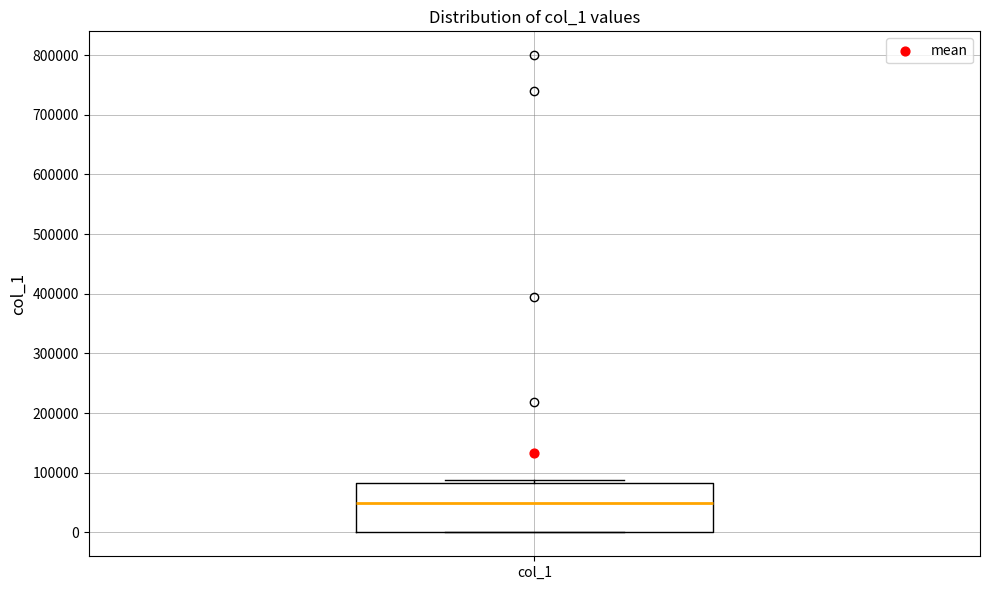

Where is the upper edge of the box for col_1 on the y-axis? The values are not printed on the chart, so give them approximately, as read against the axis.

80000